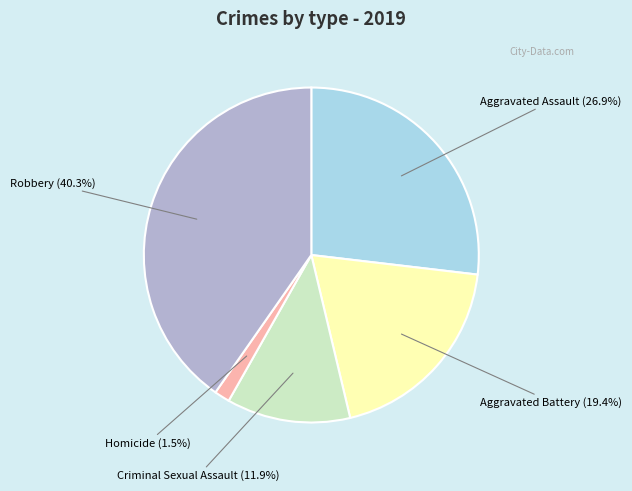

To the nearest percent, what portion does Aggravated Assault represent?

27%